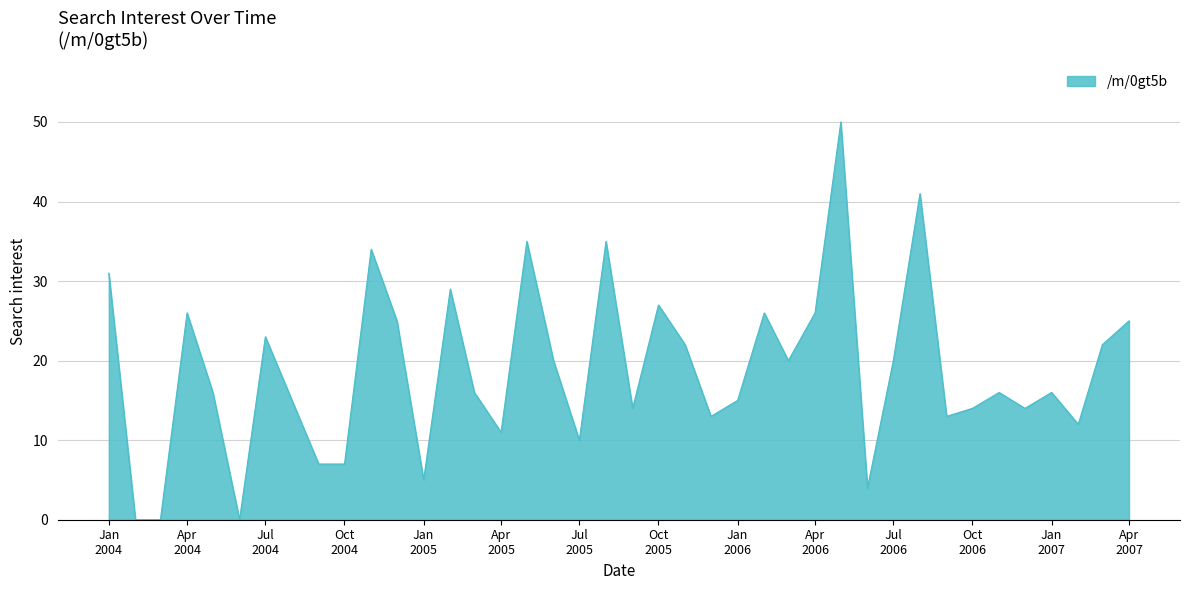

What is the difference between the maximum and minimum values?

50